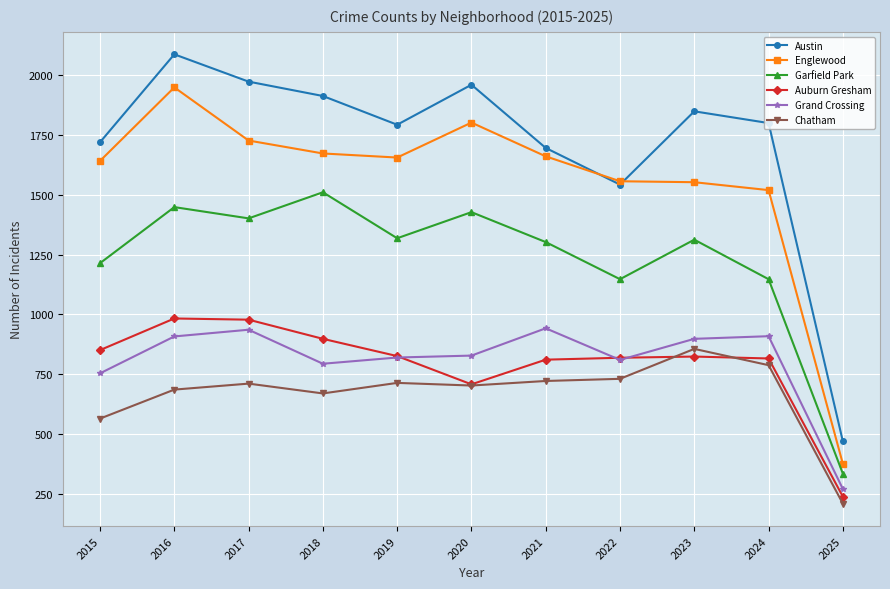

Between 2018 and 2024, which series saw the biggest shift?

Garfield Park